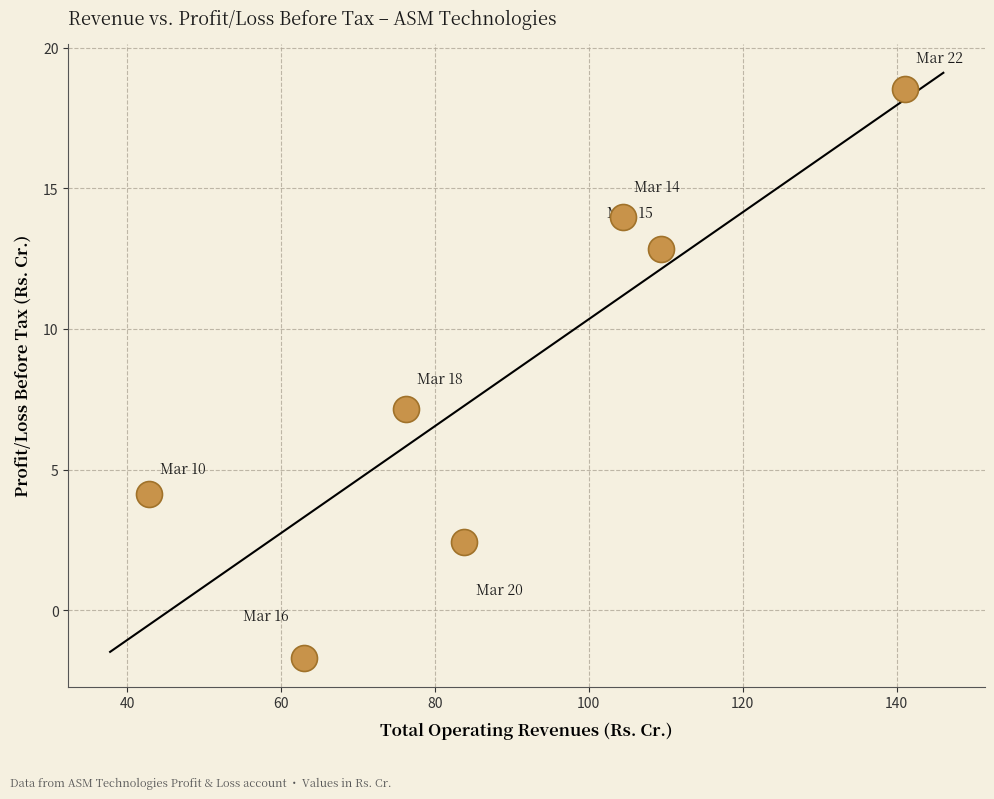

What is the range of X values (max minus min)?

98.3